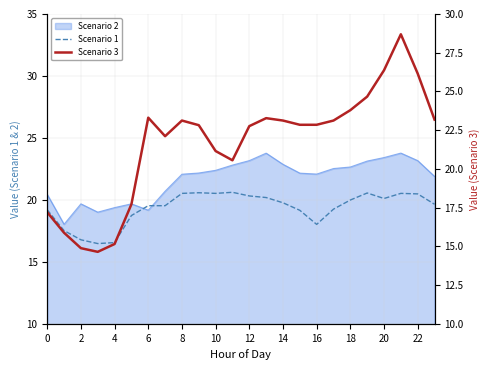

Does the chart have visible grid lines?

Yes